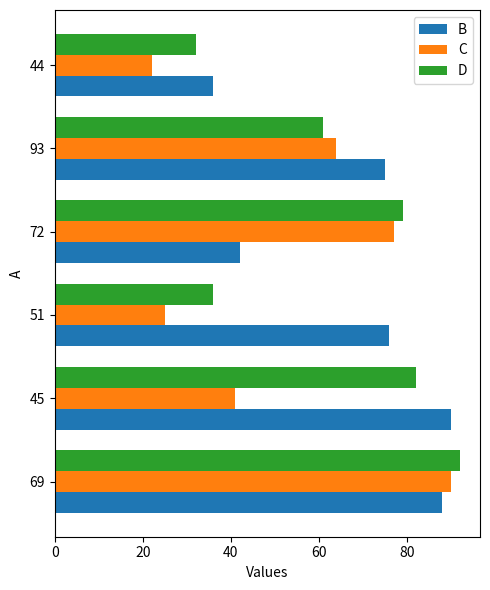

What is the average value of the B series?

68